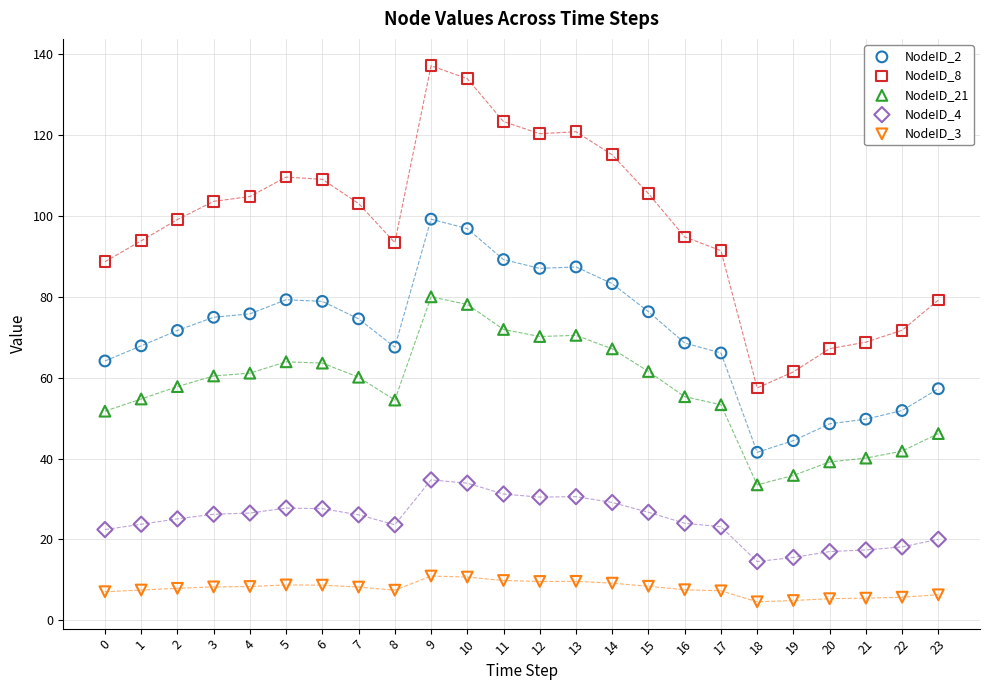

Which series has the largest Y range (max minus min)?

NodeID_8